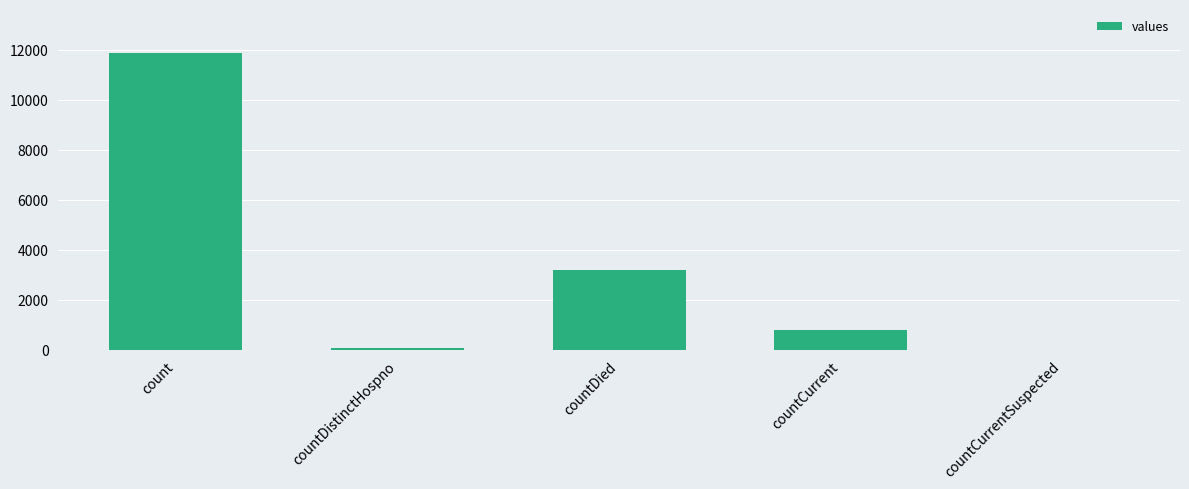

What is the sum of the values at countCurrentSuspected and countCurrent?

798